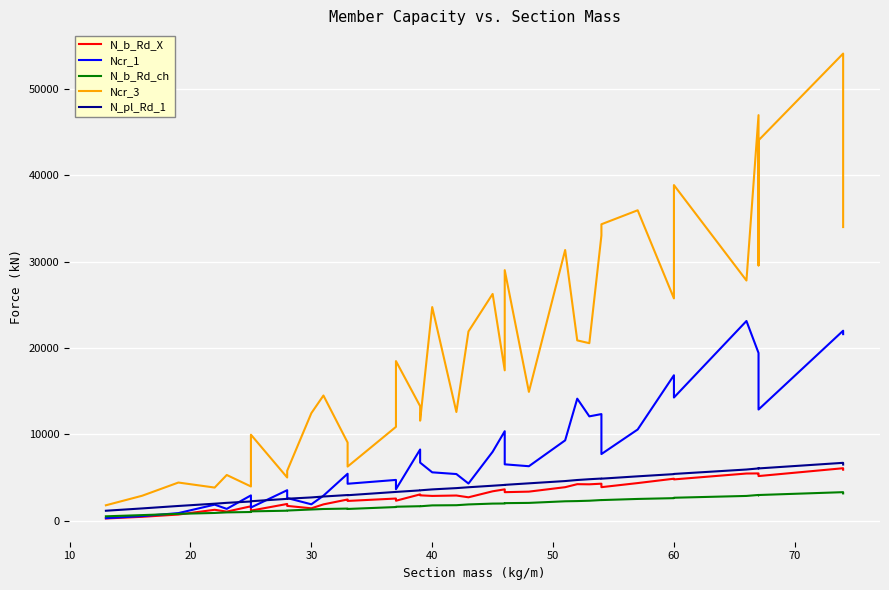

True or false: N_b_Rd_ch has more than 1 points higher than both neighbors.

True